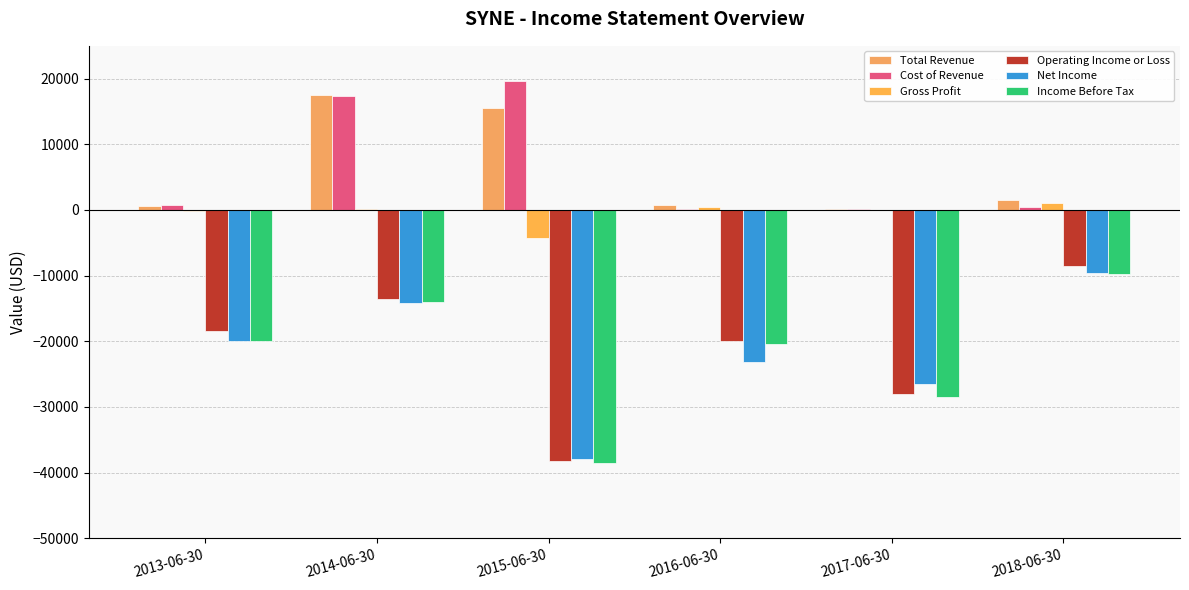

Between 2014-06-30 and 2015-06-30, which series saw the biggest shift?

Operating Income or Loss